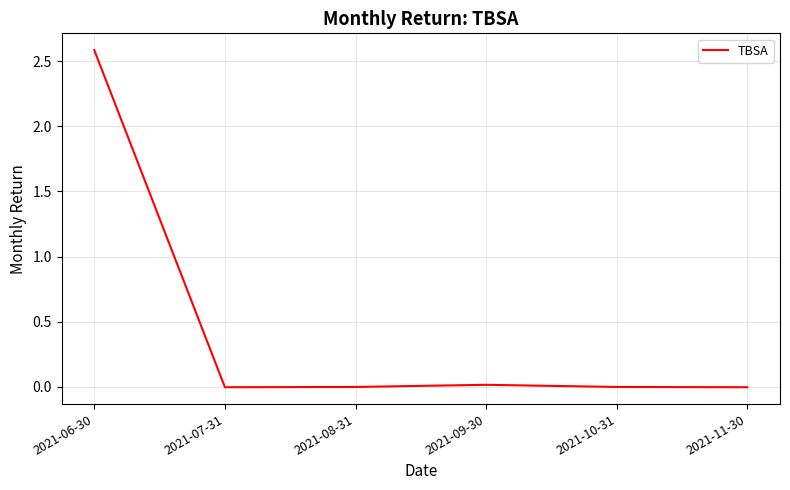

True or false: the data has more than 2 interior local peaks.

False